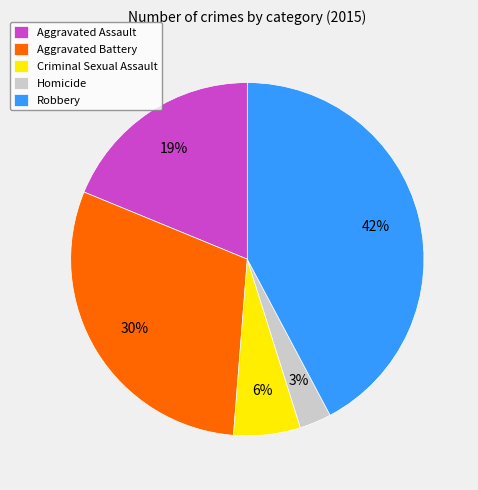

Does Criminal Sexual Assault represent more than half of the total?

No